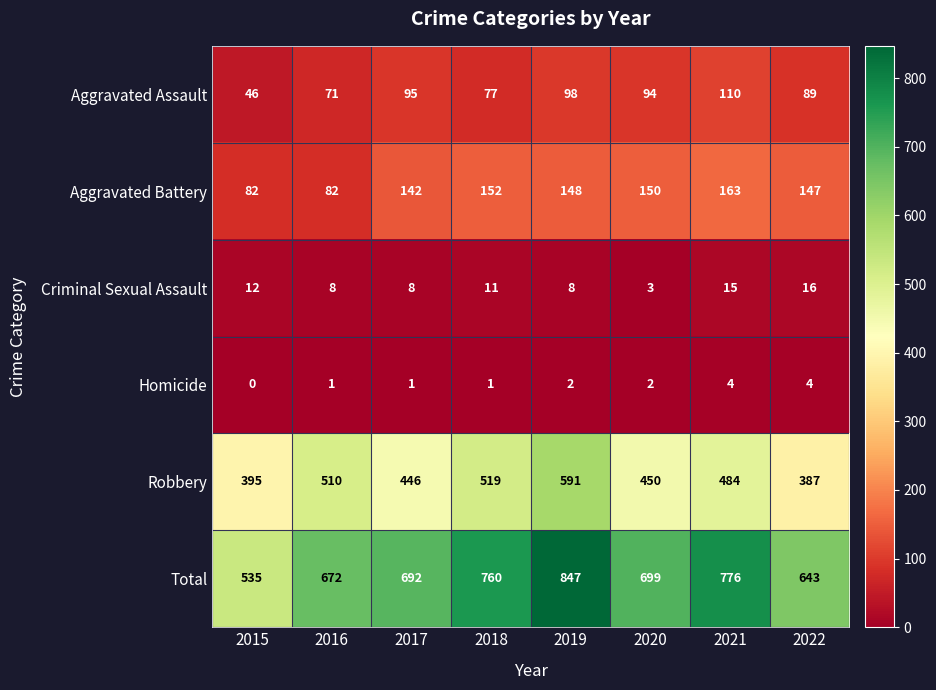

What value does the Criminal Sexual Assault series have at 2021?

15